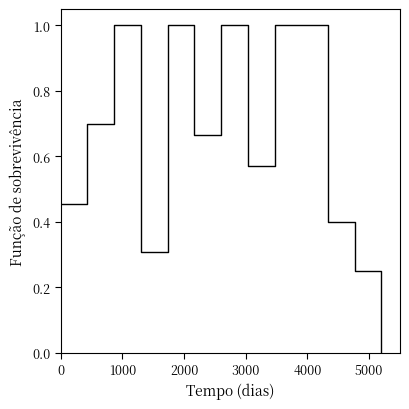

What is the maximum value shown in the chart?

1.0